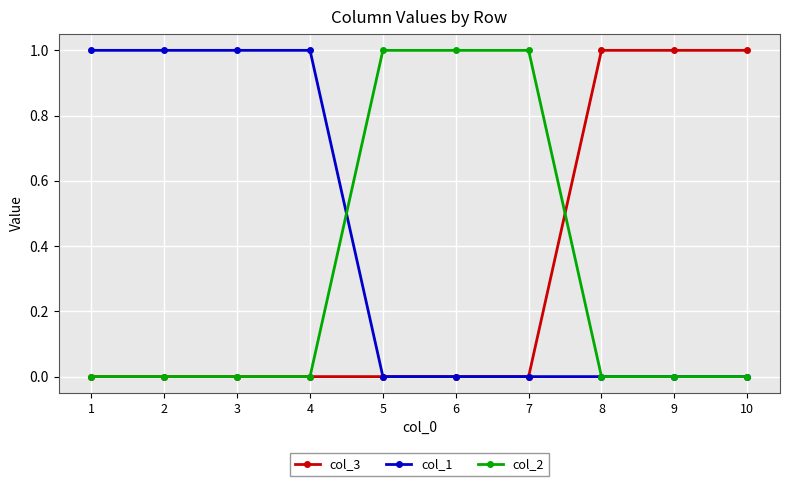

Which series has the largest total across all categories?

col_1